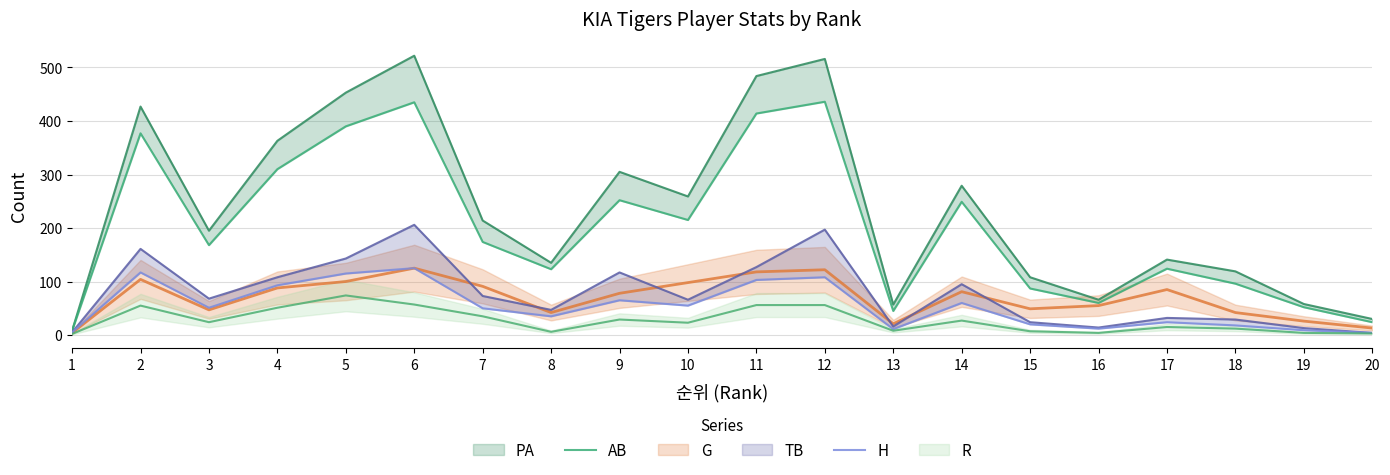

In H, how many points are higher than both neighbors (excluding endpoints)?

6